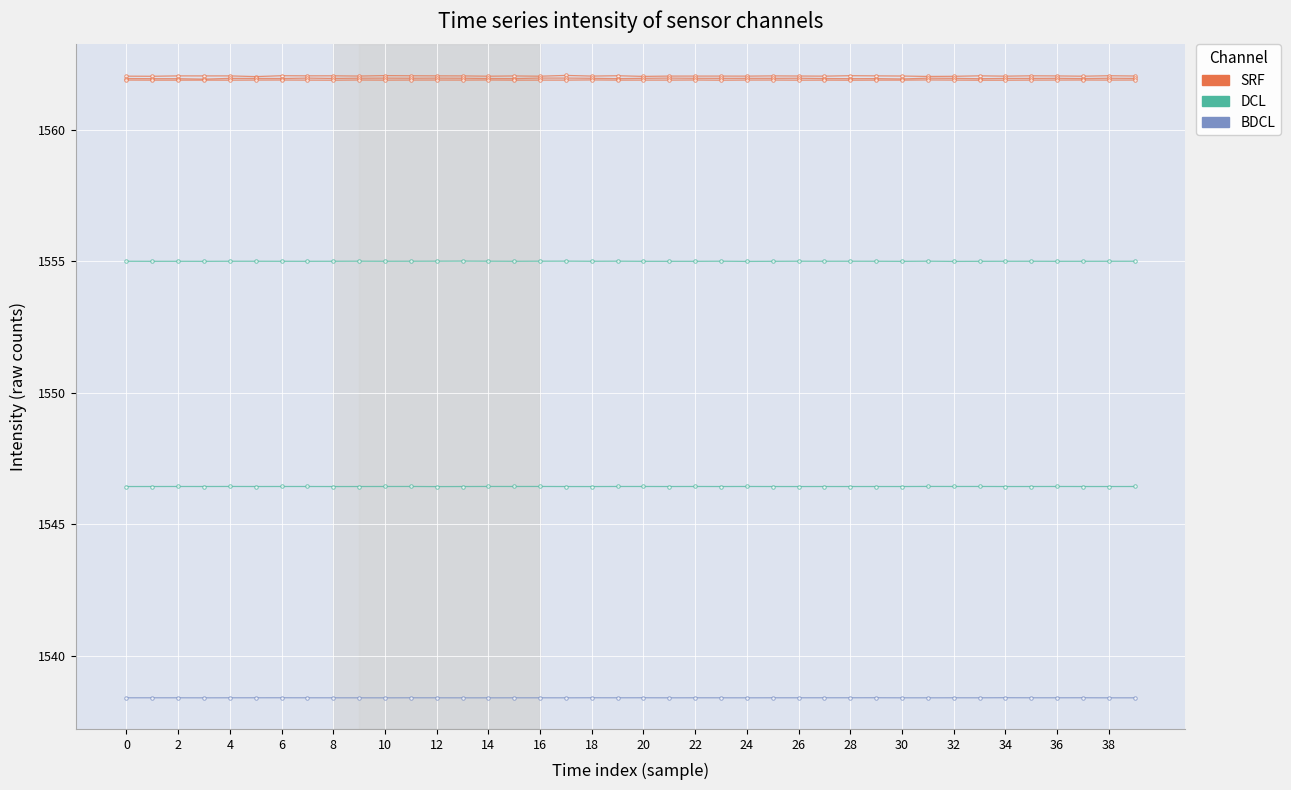

In SRF, how many points are higher than both neighbors (excluding endpoints)?

13